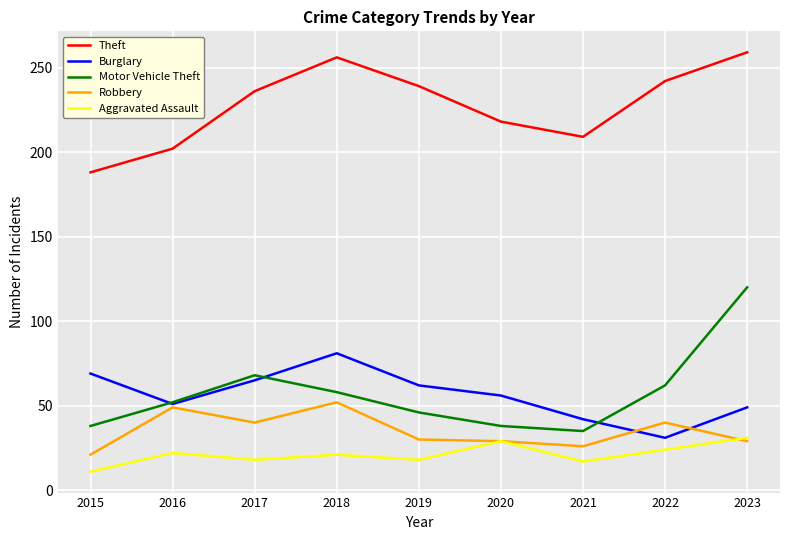

The Aggravated Assault series shows 18 at 2019. True or false?

True